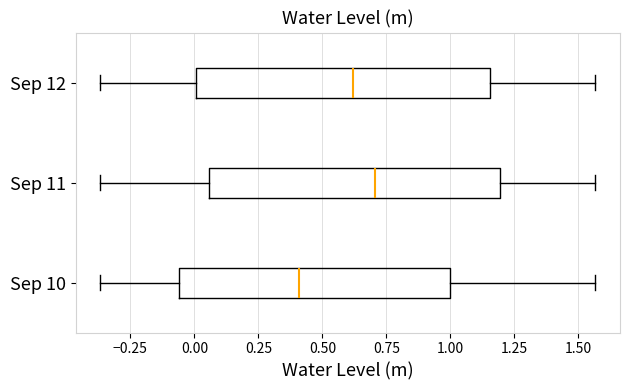

Where does the right whisker of the box for Sep 12 end on the x-axis? The values are not printed on the chart, so give them approximately, as read against the axis.

1.55